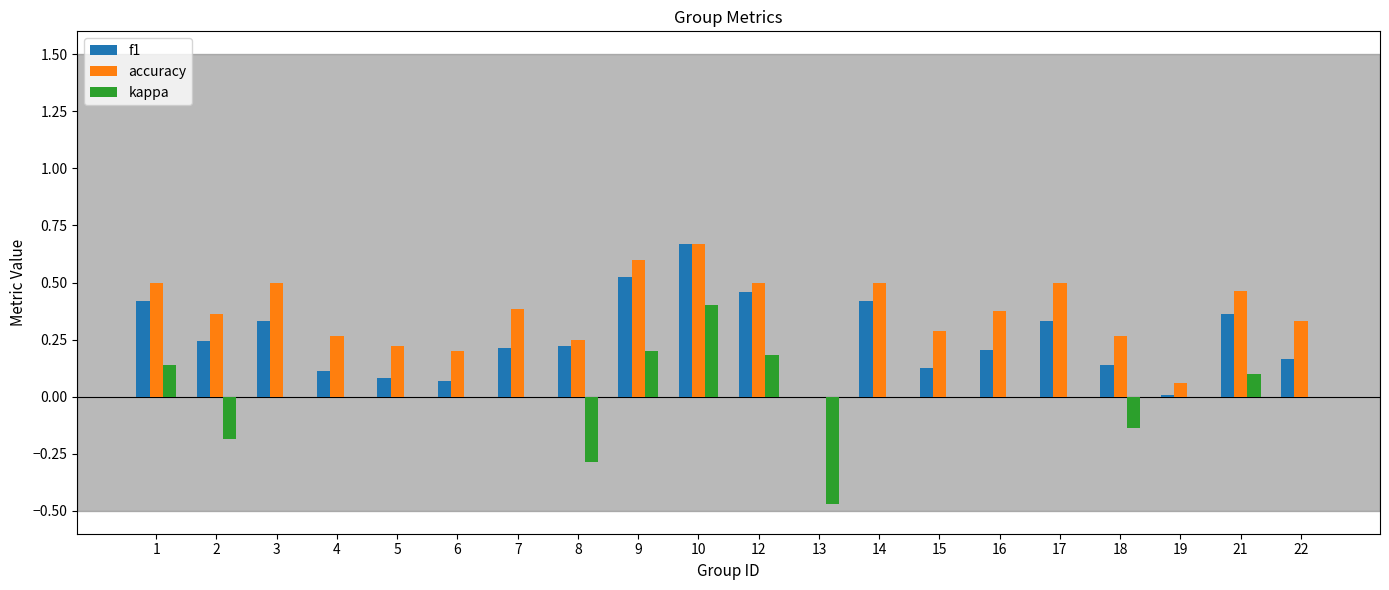

Between 16 and 19, which series saw the biggest shift?

accuracy